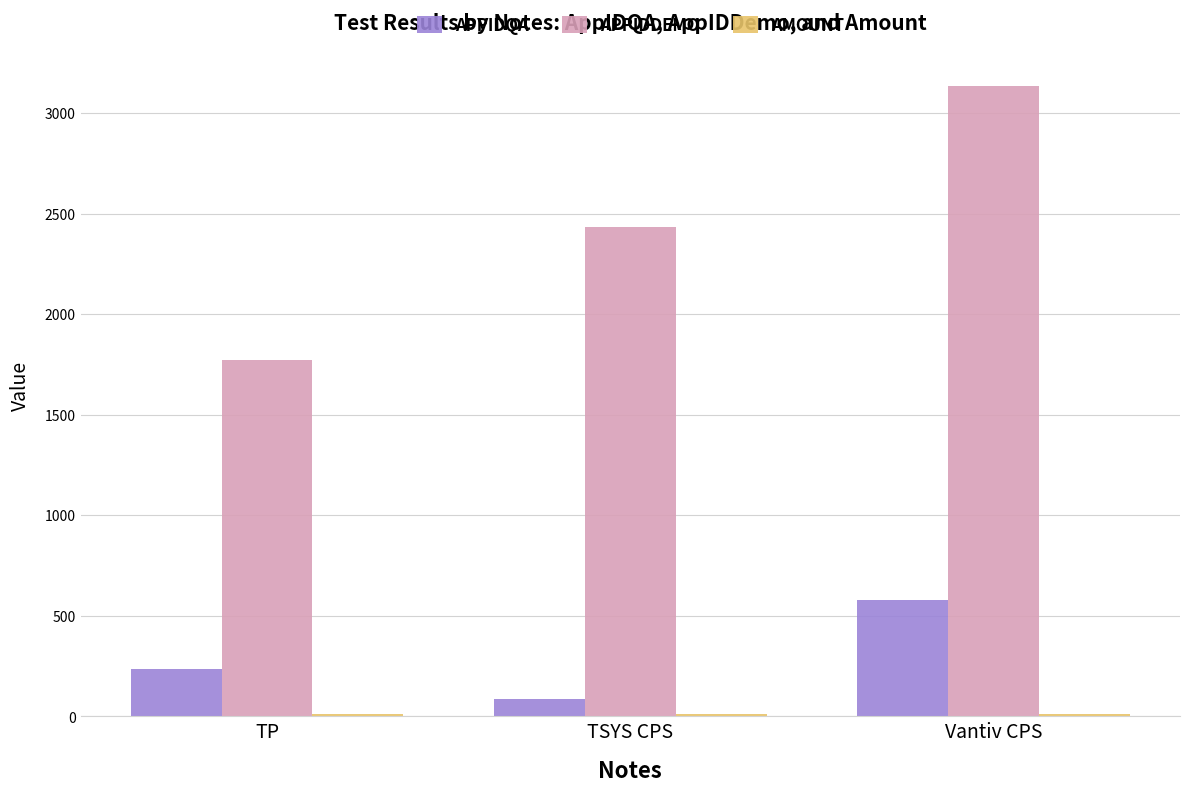

At which category is the sum across all series the highest?

Vantiv CPS